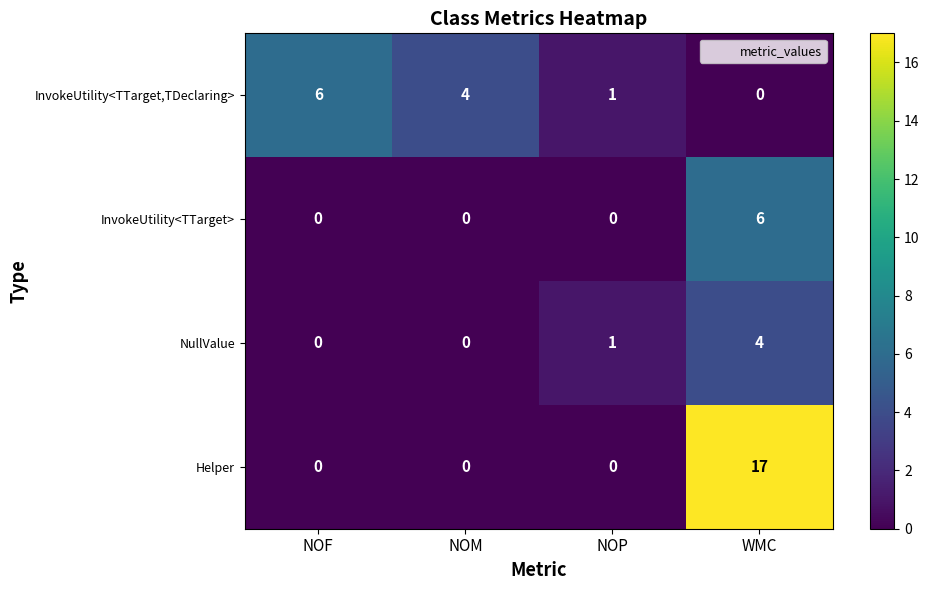

The InvokeUtility<TTarget> series shows -3 at NOM. True or false?

False